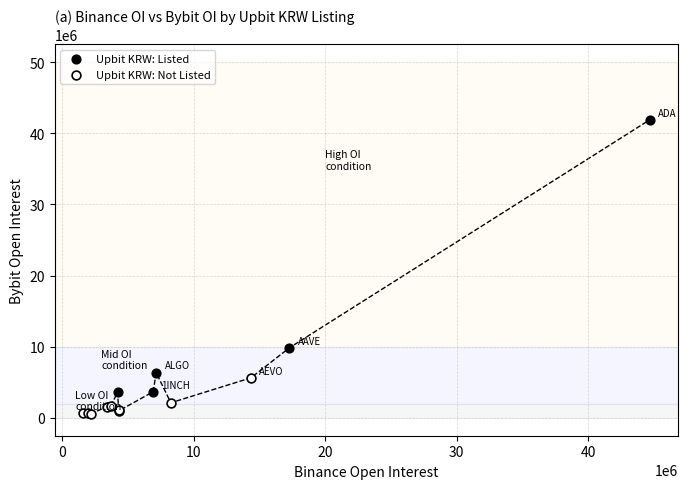

Which series has the widest spread of Y values?

Upbit KRW: Listed